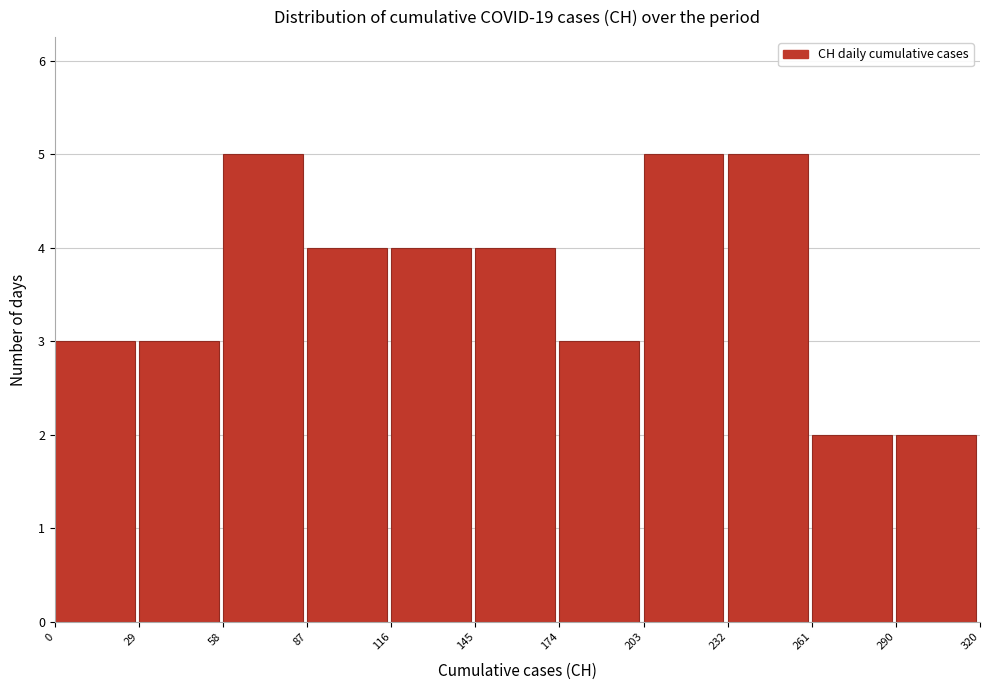

How tall is the bar that spans 116 to 145 on the x-axis? The values are not printed on the chart, so give them approximately, as read against the axis.

4